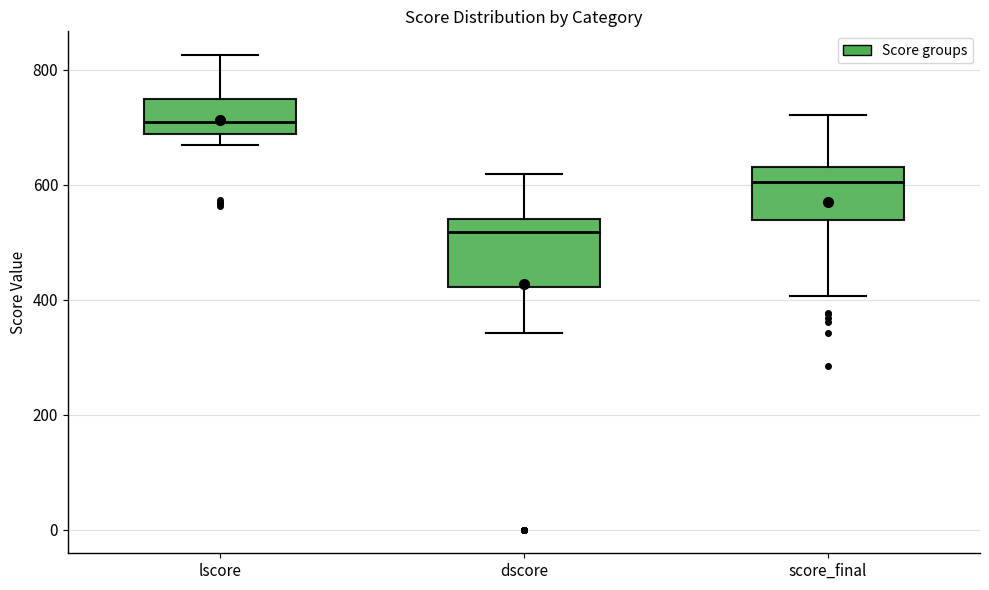

Where is the upper edge of the box for lscore on the y-axis? The values are not printed on the chart, so give them approximately, as read against the axis.

740